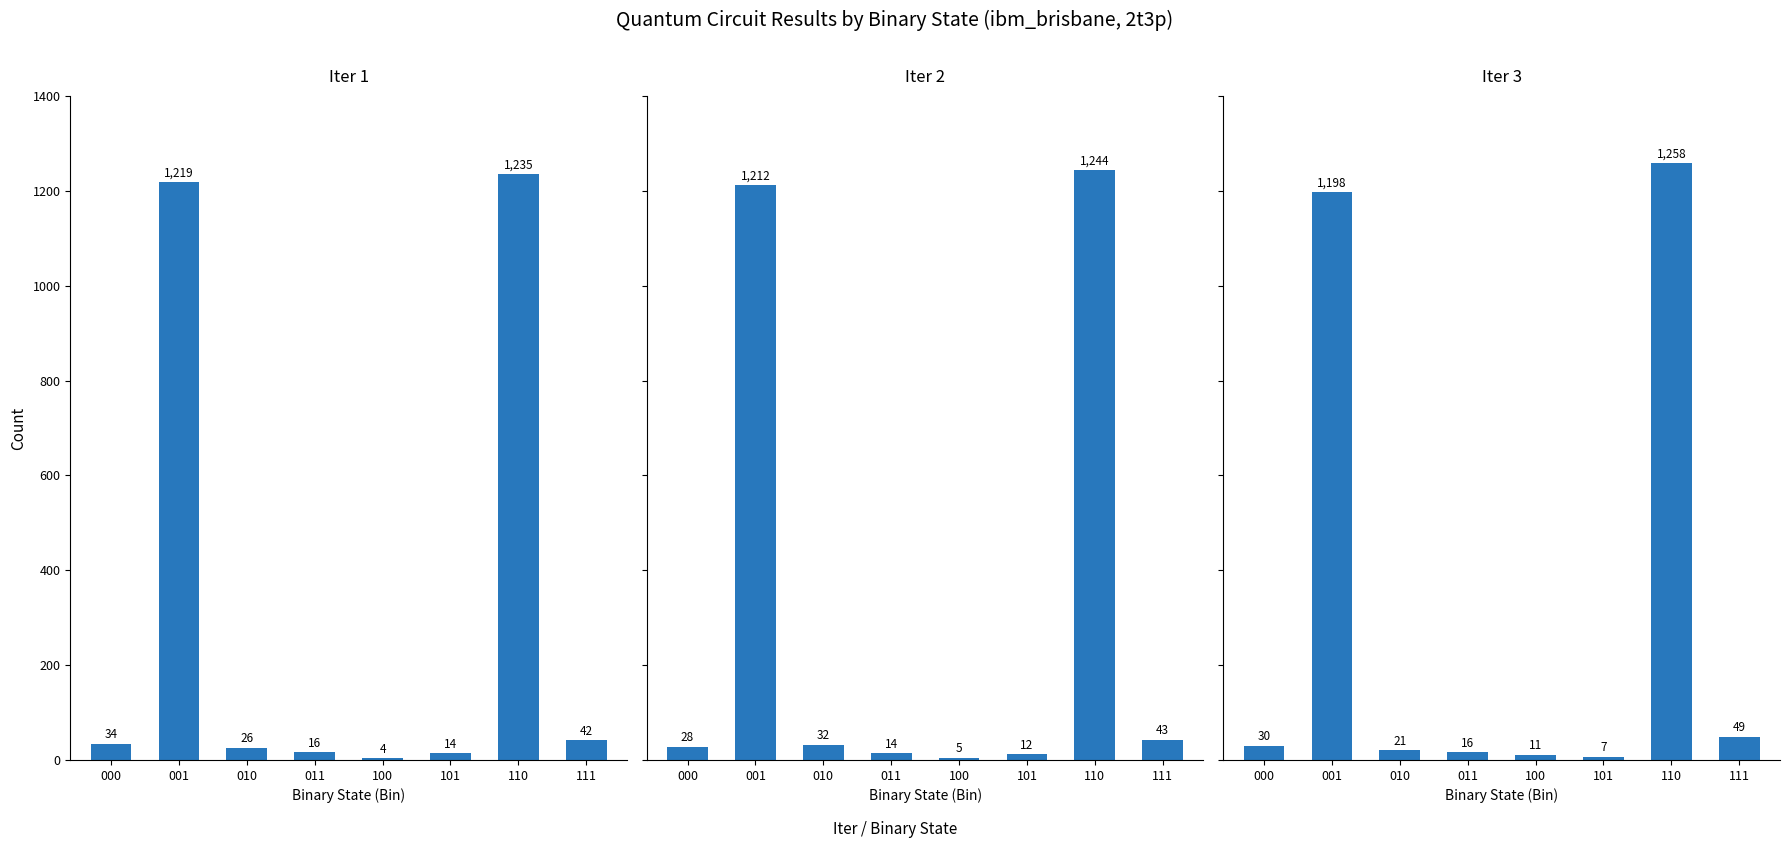

At how many categories does at least one series exceed 1118?

2